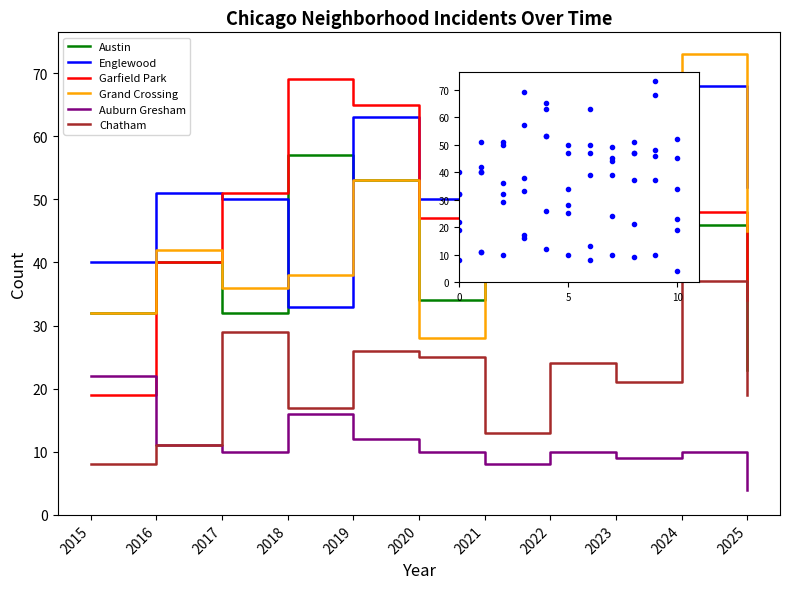

What is the maximum value for Grand Crossing?

73